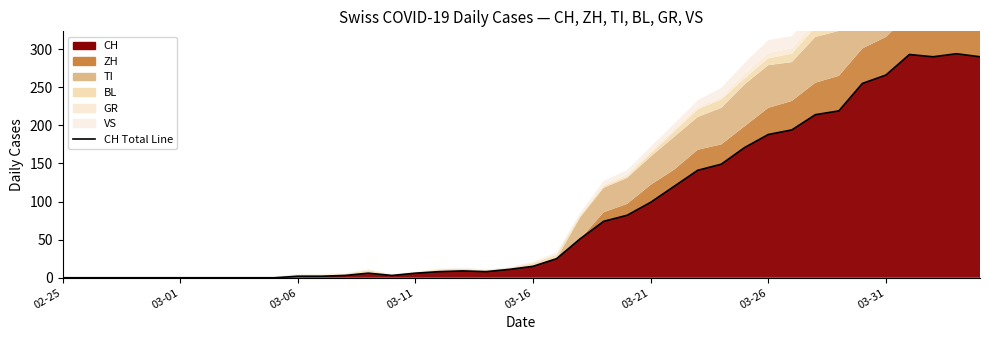

Does the chart have visible grid lines?

No